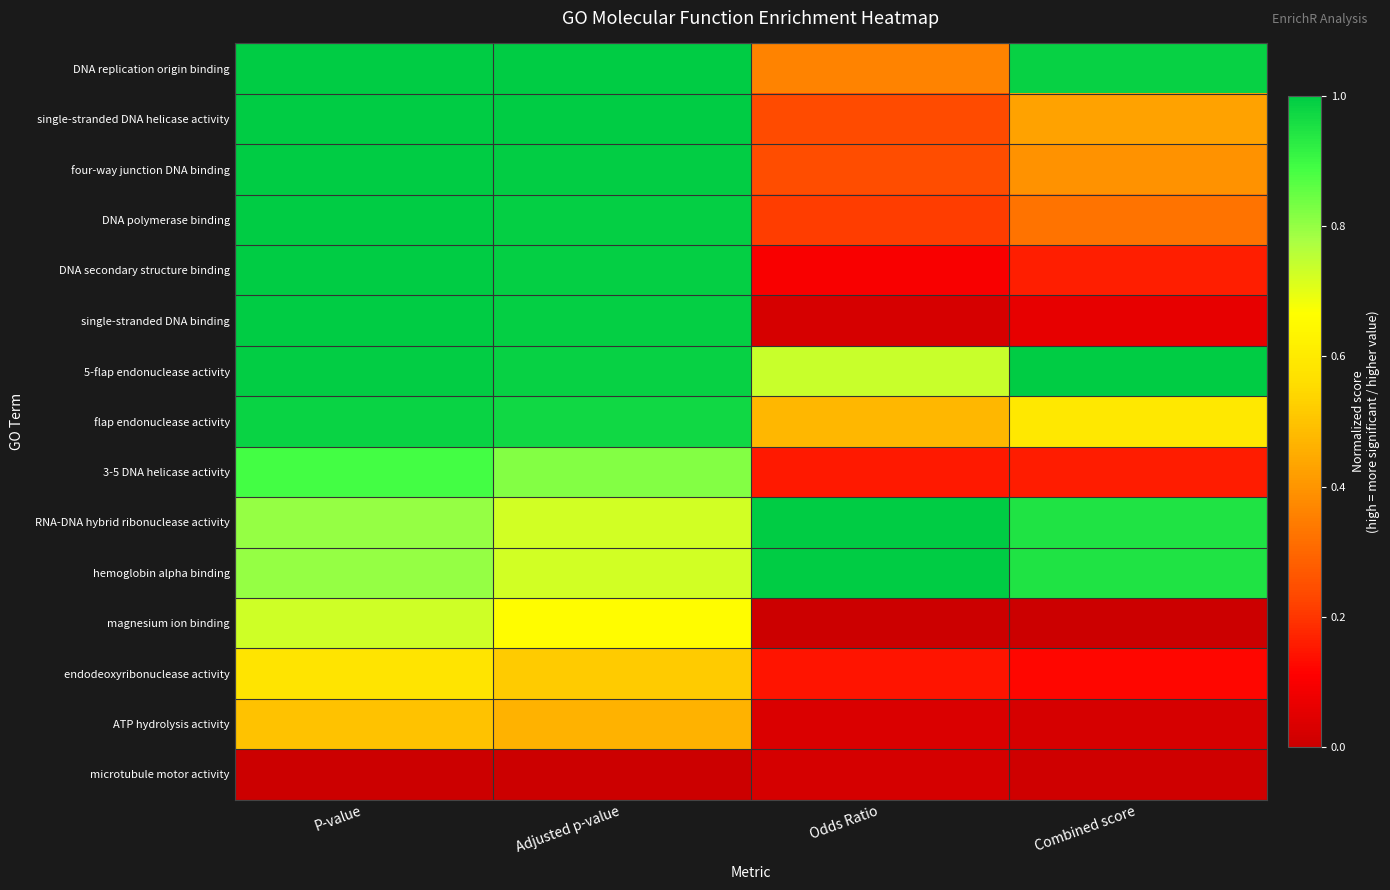

Count the number of categories in the chart.

4